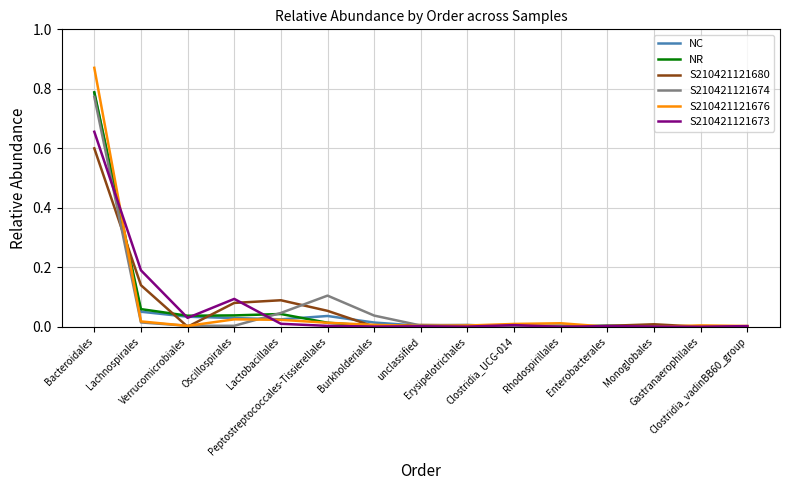

Which series has the widest spread of values?

S210421121676